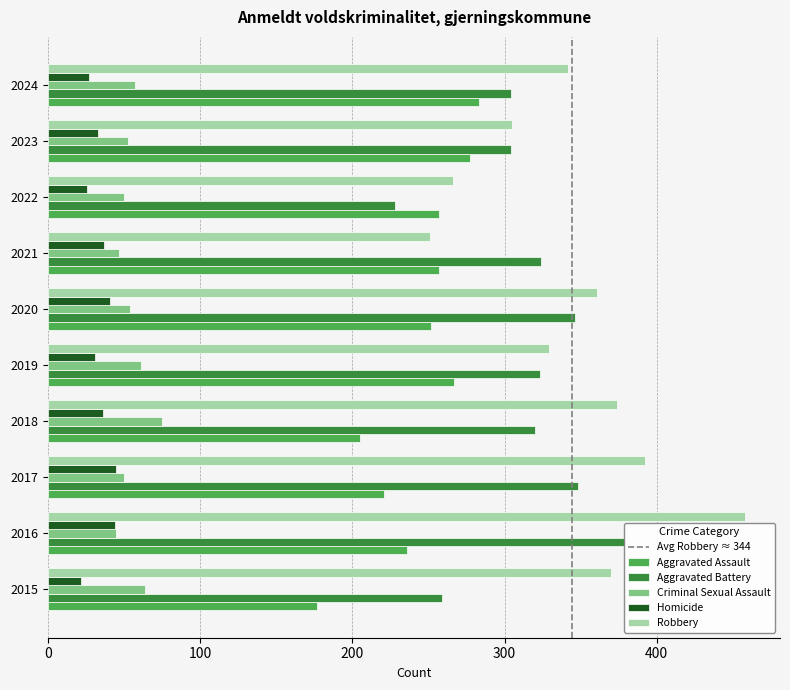

Where does the Robbery series first go above 361?

2015